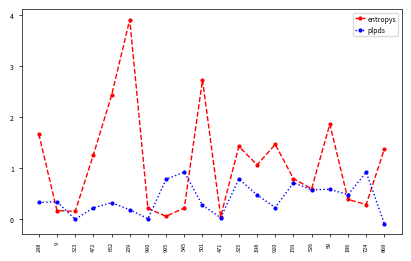

What is the label of the 9th point from the left?

545